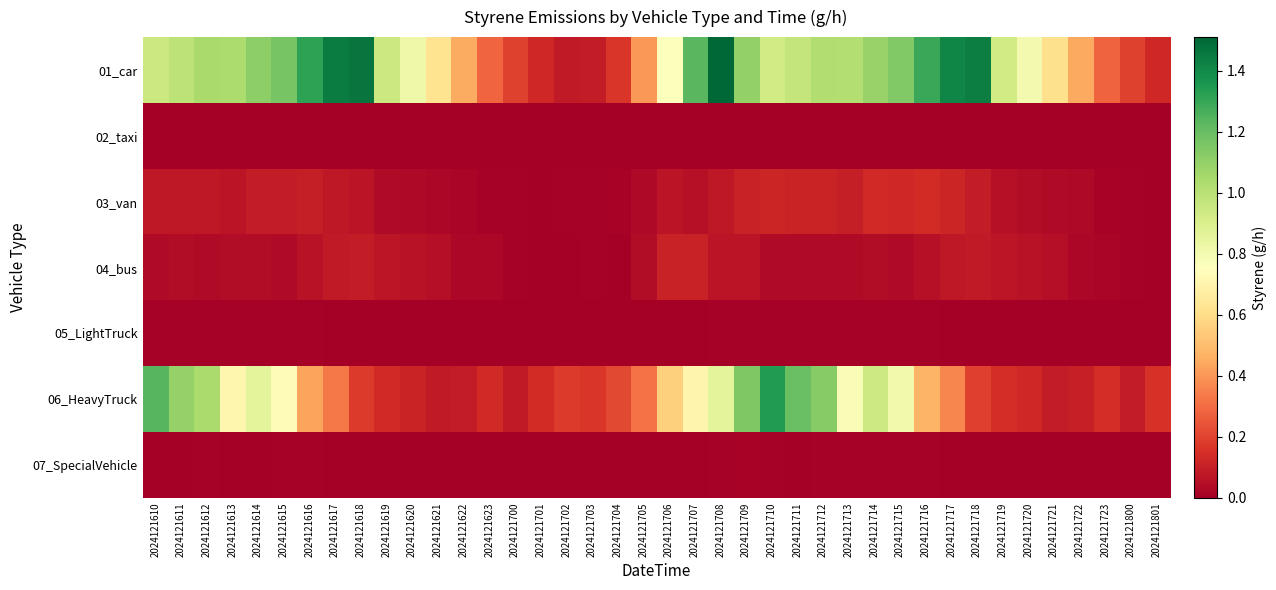

Reading left to right, transcribe all the data shown in this chart.

01_car: 2024121610=0.9	2024121611=1.0	2024121612=1.0	2024121613=1.0	2024121614=1.1	2024121615=1.2	2024121616=1.3	2024121617=1.4	2024121618=1.5	2024121619=0.9	2024121620=0.8	2024121621=0.6	2024121622=0.5	2024121623=0.3	2024121700=0.2	2024121701=0.1	2024121702=0.1	2024121703=0.1	2024121704=0.2	2024121705=0.4	2024121706=0.8	2024121707=1.2	2024121708=1.5	2024121709=1.1	2024121710=0.9	2024121711=1.0	2024121712=1.0	2024121713=1.0	2024121714=1.1	2024121715=1.1	2024121716=1.3	2024121717=1.4	2024121718=1.4	2024121719=0.9	2024121720=0.8	2024121721=0.6	2024121722=0.4	2024121723=0.3	2024121800=0.2	2024121801=0.1
02_taxi: 2024121610=0.0	2024121611=0.0	2024121612=0.0	2024121613=0.0	2024121614=0.0	2024121615=0.0	2024121616=0.0	2024121617=0.0	2024121618=0.0	2024121619=0.0	2024121620=0.0	2024121621=0.0	2024121622=0.0	2024121623=0.0	2024121700=0.0	2024121701=0.0	2024121702=0.0	2024121703=0.0	2024121704=0.0	2024121705=0.0	2024121706=0.0	2024121707=0.0	2024121708=0.0	2024121709=0.0	2024121710=0.0	2024121711=0.0	2024121712=0.0	2024121713=0.0	2024121714=0.0	2024121715=0.0	2024121716=0.0	2024121717=0.0	2024121718=0.0	2024121719=0.0	2024121720=0.0	2024121721=0.0	2024121722=0.0	2024121723=0.0	2024121800=0.0	2024121801=0.0
03_van: 2024121610=0.1	2024121611=0.1	2024121612=0.1	2024121613=0.1	2024121614=0.1	2024121615=0.1	2024121616=0.1	2024121617=0.1	2024121618=0.1	2024121619=0.0	2024121620=0.0	2024121621=0.0	2024121622=0.0	2024121623=0.0	2024121700=0.0	2024121701=0.0	2024121702=0.0	2024121703=0.0	2024121704=0.0	2024121705=0.0	2024121706=0.1	2024121707=0.1	2024121708=0.1	2024121709=0.1	2024121710=0.1	2024121711=0.1	2024121712=0.1	2024121713=0.1	2024121714=0.1	2024121715=0.1	2024121716=0.1	2024121717=0.1	2024121718=0.1	2024121719=0.1	2024121720=0.0	2024121721=0.0	2024121722=0.0	2024121723=0.0	2024121800=0.0	2024121801=0.0
04_bus: 2024121610=0.0	2024121611=0.0	2024121612=0.0	2024121613=0.0	2024121614=0.0	2024121615=0.0	2024121616=0.1	2024121617=0.1	2024121618=0.1	2024121619=0.1	2024121620=0.1	2024121621=0.1	2024121622=0.0	2024121623=0.0	2024121700=0.0	2024121701=0.0	2024121702=0.0	2024121703=0.0	2024121704=0.0	2024121705=0.0	2024121706=0.1	2024121707=0.1	2024121708=0.1	2024121709=0.1	2024121710=0.0	2024121711=0.0	2024121712=0.0	2024121713=0.0	2024121714=0.0	2024121715=0.0	2024121716=0.1	2024121717=0.1	2024121718=0.1	2024121719=0.1	2024121720=0.1	2024121721=0.1	2024121722=0.0	2024121723=0.0	2024121800=0.0	2024121801=0.0
05_LightTruck: 2024121610=0.0	2024121611=0.0	2024121612=0.0	2024121613=0.0	2024121614=0.0	2024121615=0.0	2024121616=0.0	2024121617=0.0	2024121618=0.0	2024121619=0.0	2024121620=0.0	2024121621=0.0	2024121622=0.0	2024121623=0.0	2024121700=0.0	2024121701=0.0	2024121702=0.0	2024121703=0.0	2024121704=0.0	2024121705=0.0	2024121706=0.0	2024121707=0.0	2024121708=0.0	2024121709=0.0	2024121710=0.0	2024121711=0.0	2024121712=0.0	2024121713=0.0	2024121714=0.0	2024121715=0.0	2024121716=0.0	2024121717=0.0	2024121718=0.0	2024121719=0.0	2024121720=0.0	2024121721=0.0	2024121722=0.0	2024121723=0.0	2024121800=0.0	2024121801=0.0
06_HeavyTruck: 2024121610=1.2	2024121611=1.1	2024121612=1.0	2024121613=0.7	2024121614=0.9	2024121615=0.7	2024121616=0.4	2024121617=0.3	2024121618=0.2	2024121619=0.1	2024121620=0.1	2024121621=0.1	2024121622=0.1	2024121623=0.1	2024121700=0.1	2024121701=0.1	2024121702=0.2	2024121703=0.2	2024121704=0.2	2024121705=0.3	2024121706=0.6	2024121707=0.7	2024121708=0.9	2024121709=1.1	2024121710=1.3	2024121711=1.2	2024121712=1.1	2024121713=0.8	2024121714=0.9	2024121715=0.8	2024121716=0.5	2024121717=0.4	2024121718=0.2	2024121719=0.1	2024121720=0.1	2024121721=0.1	2024121722=0.1	2024121723=0.1	2024121800=0.1	2024121801=0.2
07_SpecialVehicle: 2024121610=0.0	2024121611=0.0	2024121612=0.0	2024121613=0.0	2024121614=0.0	2024121615=0.0	2024121616=0.0	2024121617=0.0	2024121618=0.0	2024121619=0.0	2024121620=0.0	2024121621=0.0	2024121622=0.0	2024121623=0.0	2024121700=0.0	2024121701=0.0	2024121702=0.0	2024121703=0.0	2024121704=0.0	2024121705=0.0	2024121706=0.0	2024121707=0.0	2024121708=0.0	2024121709=0.0	2024121710=0.0	2024121711=0.0	2024121712=0.0	2024121713=0.0	2024121714=0.0	2024121715=0.0	2024121716=0.0	2024121717=0.0	2024121718=0.0	2024121719=0.0	2024121720=0.0	2024121721=0.0	2024121722=0.0	2024121723=0.0	2024121800=0.0	2024121801=0.0